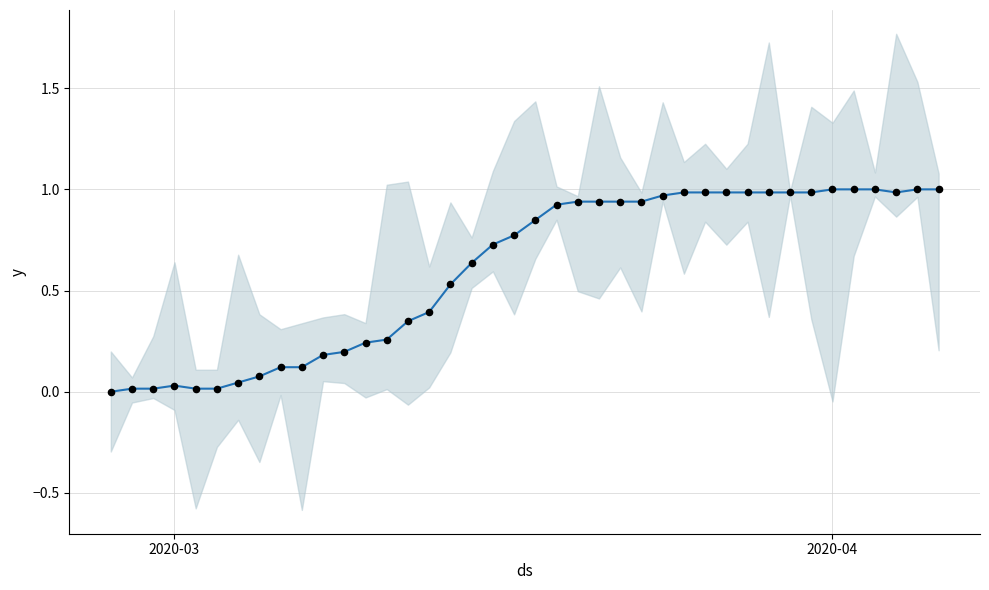

At which category is the sum across all series the highest?

2020-04